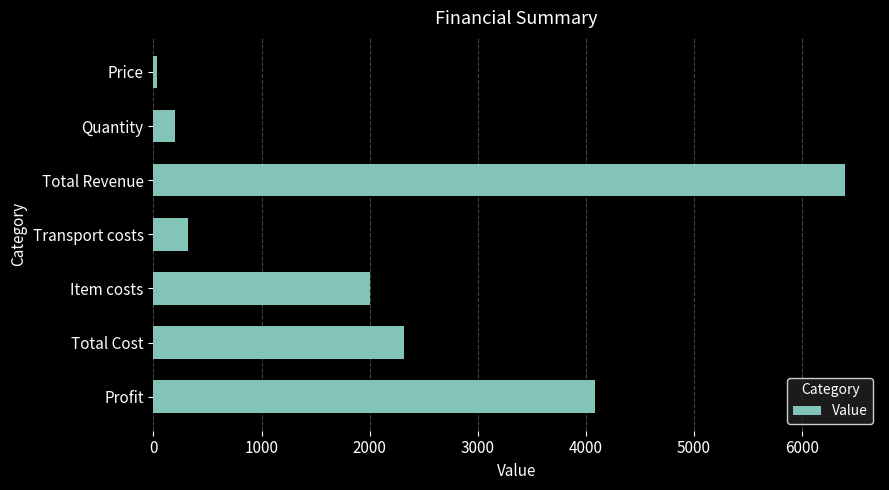

What is the sum of the values at Item costs and Profit?

6080